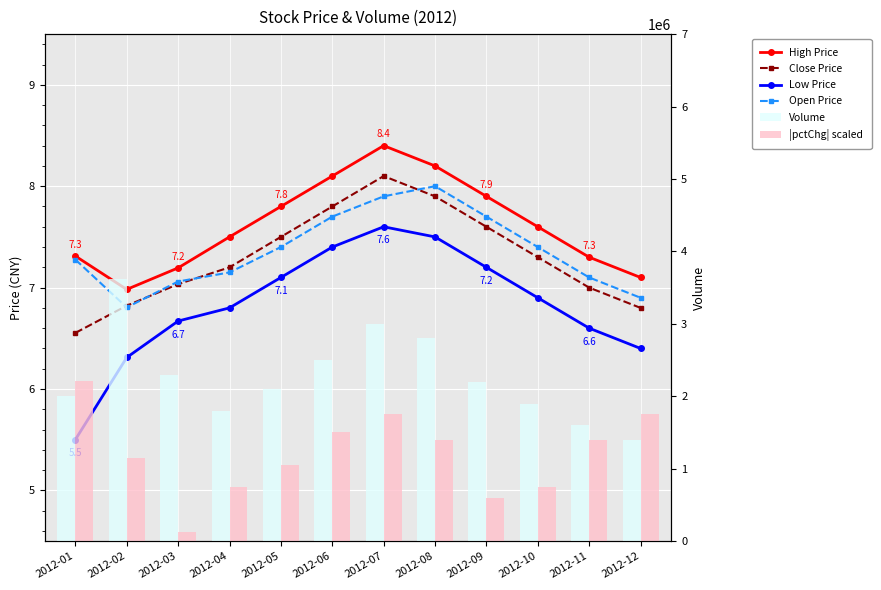

Between 2012-02 and 2012-04, which series saw the biggest shift?

Volume